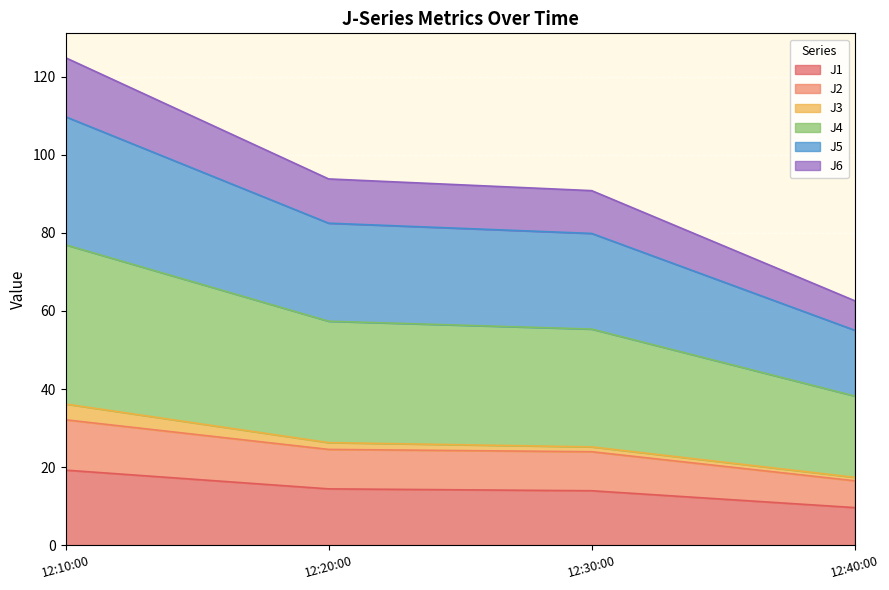

At which category is the sum across all series the highest?

12:10:00